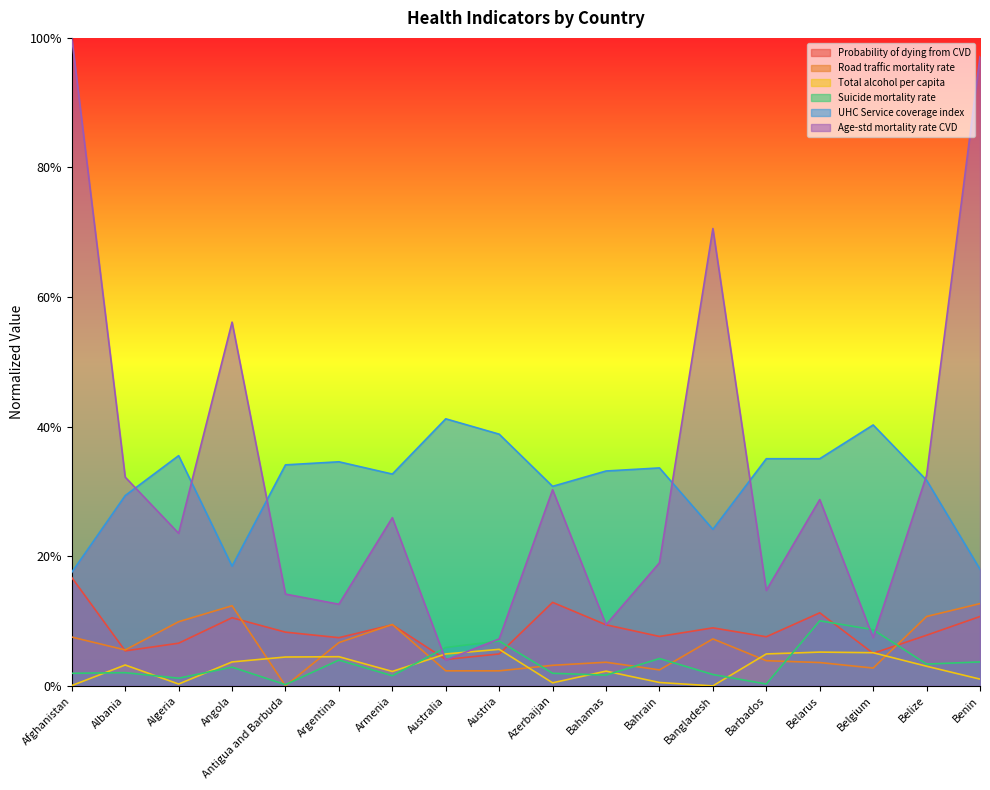

What is the sum of all Age-std mortality rate CVD values?

585.6